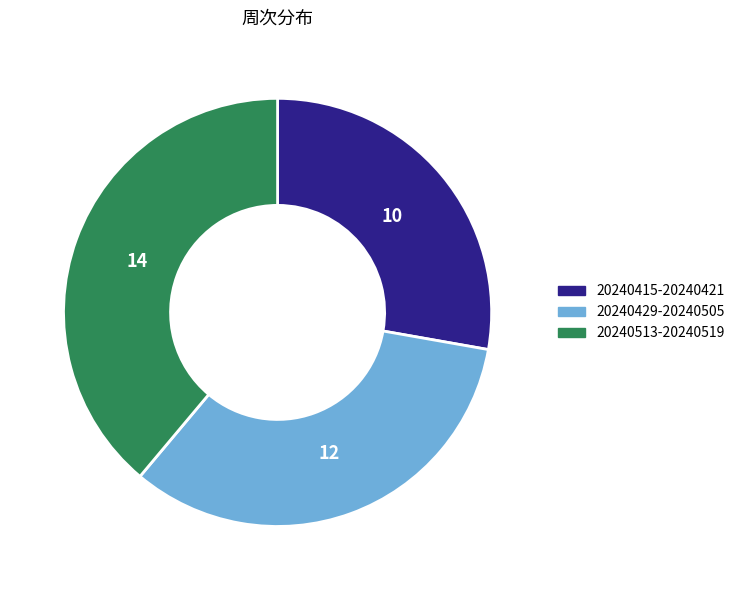

Is 20240429-20240505 the majority of the pie?

No